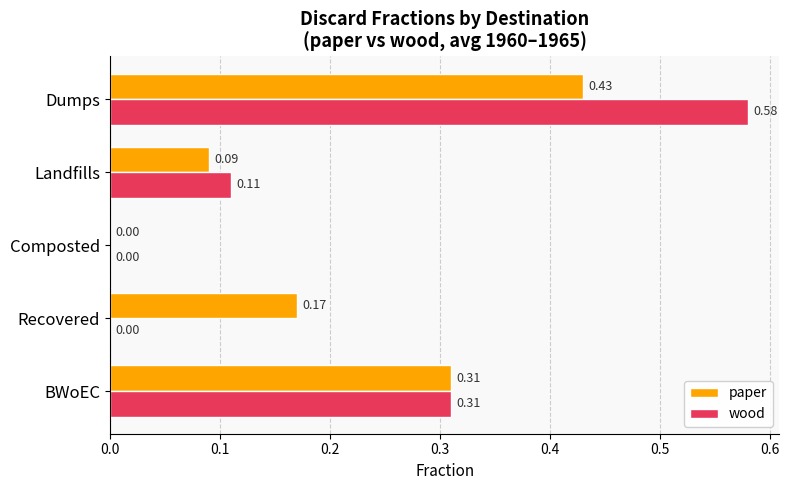

Between Recovered and Composted, which series saw the biggest shift?

paper